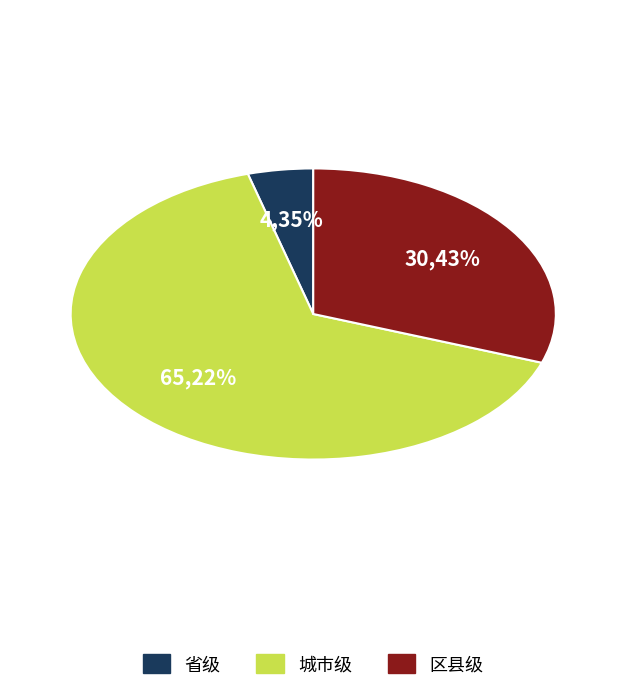

Do 省级 and 城市级 together represent more than half of the pie?

Yes